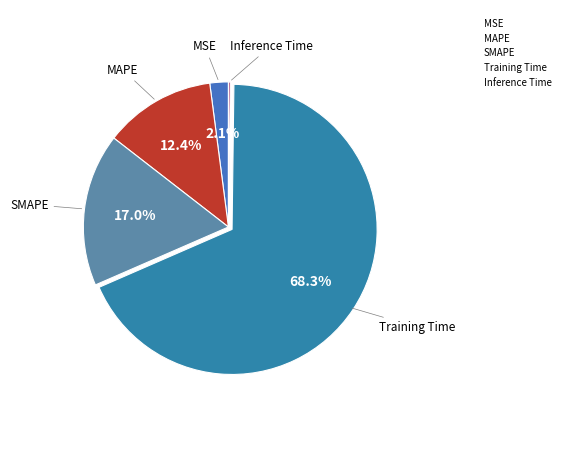

Does Training Time account for over 50% of the chart?

Yes